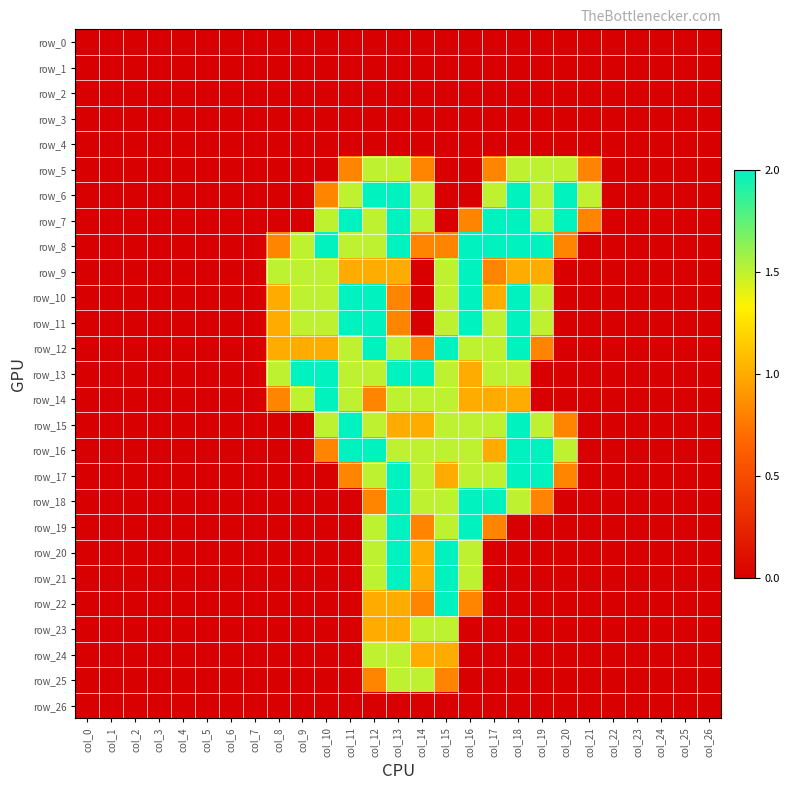

How many series are shown in this chart?

27